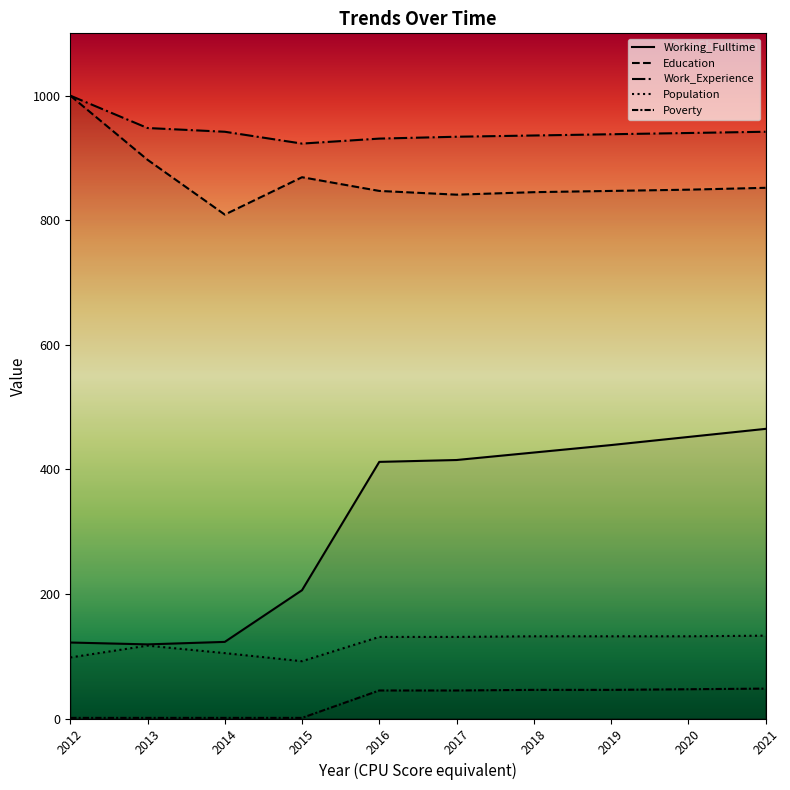

How many interior local peaks does the Population series have?

1